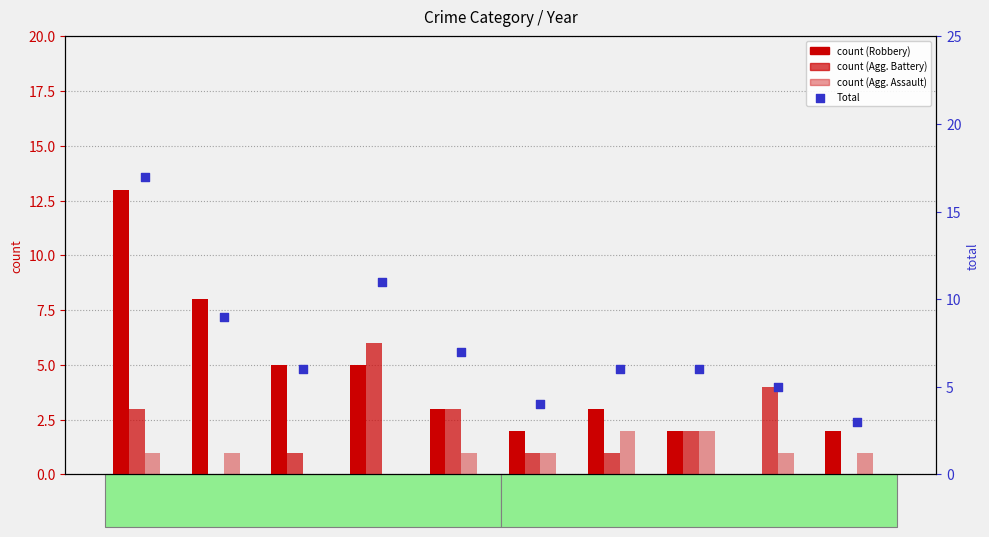

Is the value of Aggravated Battery at 2015 greater than the value of Aggravated Assault at 2021?

Yes